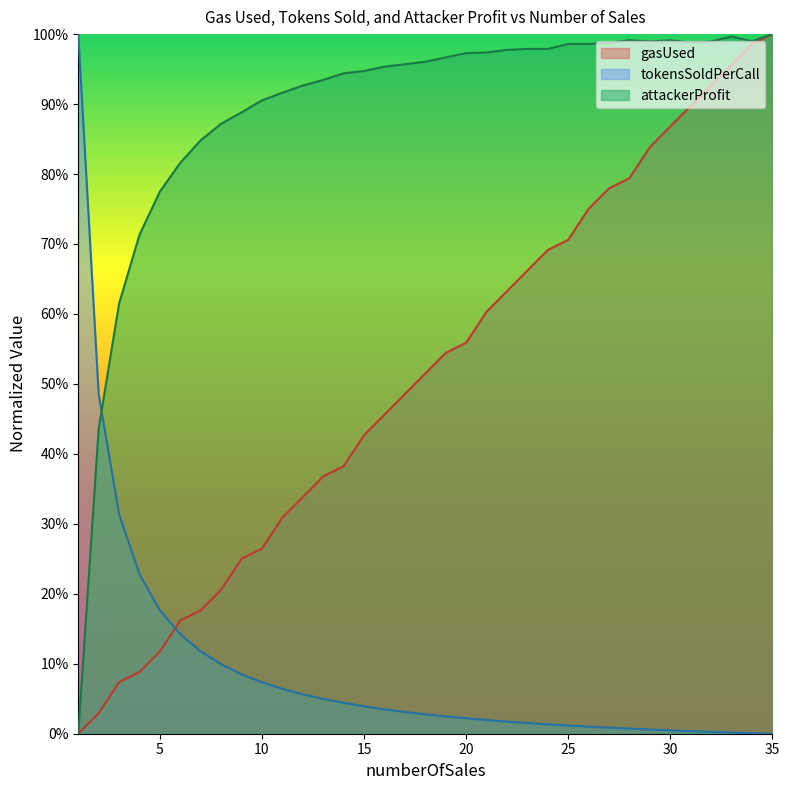

What is the value of the gasUsed point at the 34th from the left?

1.0